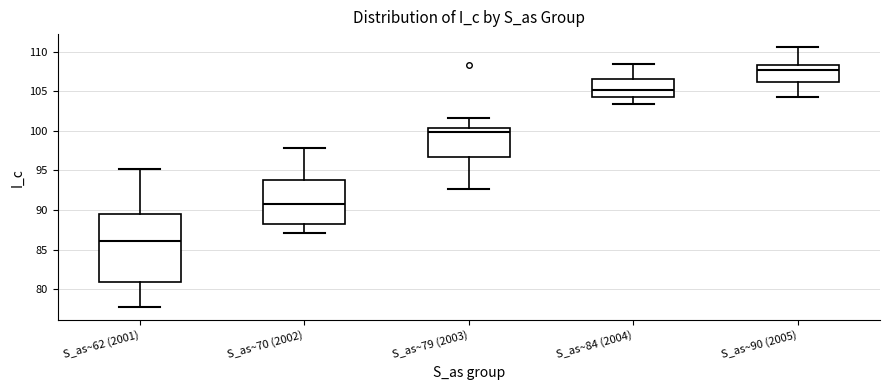

Which box has the highest median line?

S_as~90 (2005)